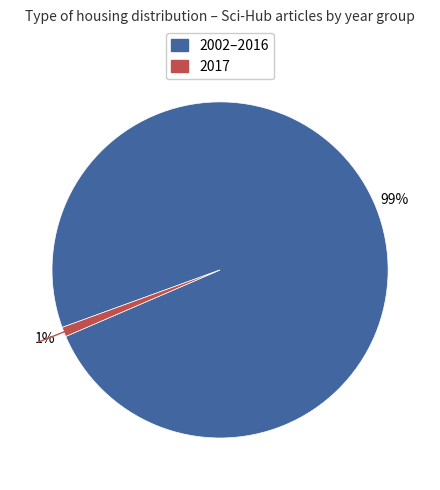

To the nearest percent, what is the average slice percentage?

50%